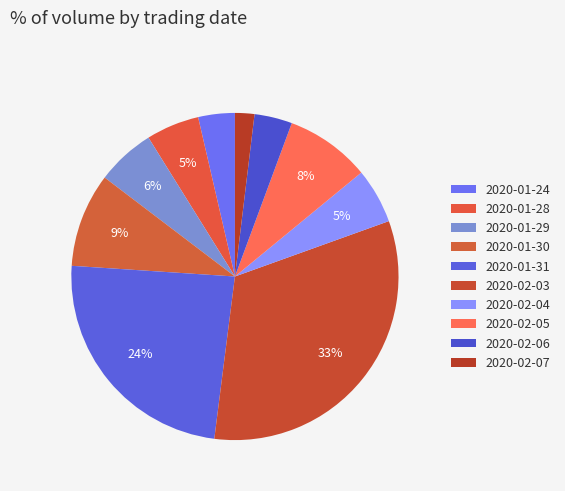

Approximately how many times larger is the value at 2020-01-30 compared to 2020-01-24?

2.6